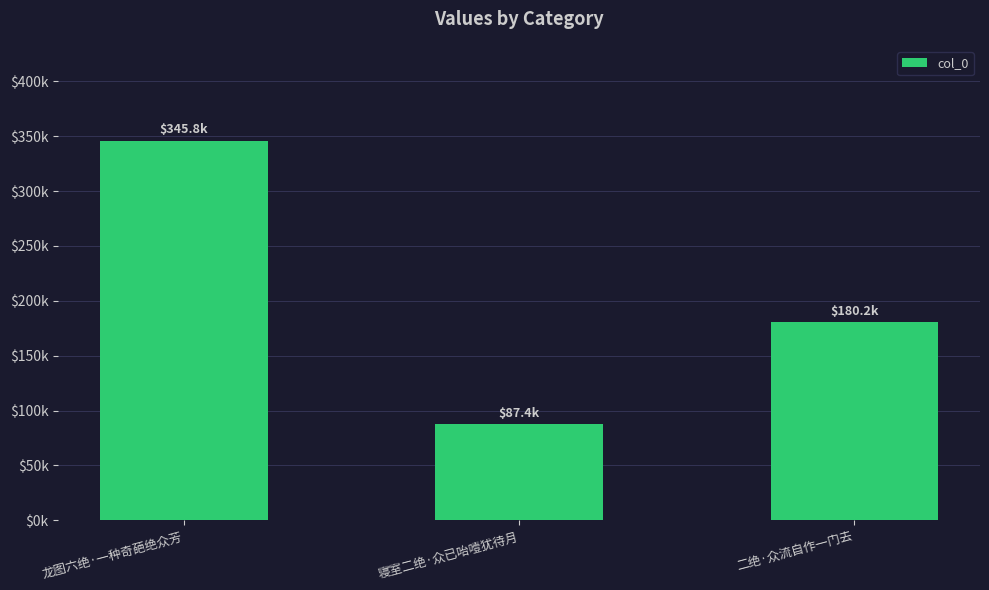

Where is the data nearest to the value 216618?

二绝·众流自作一门去